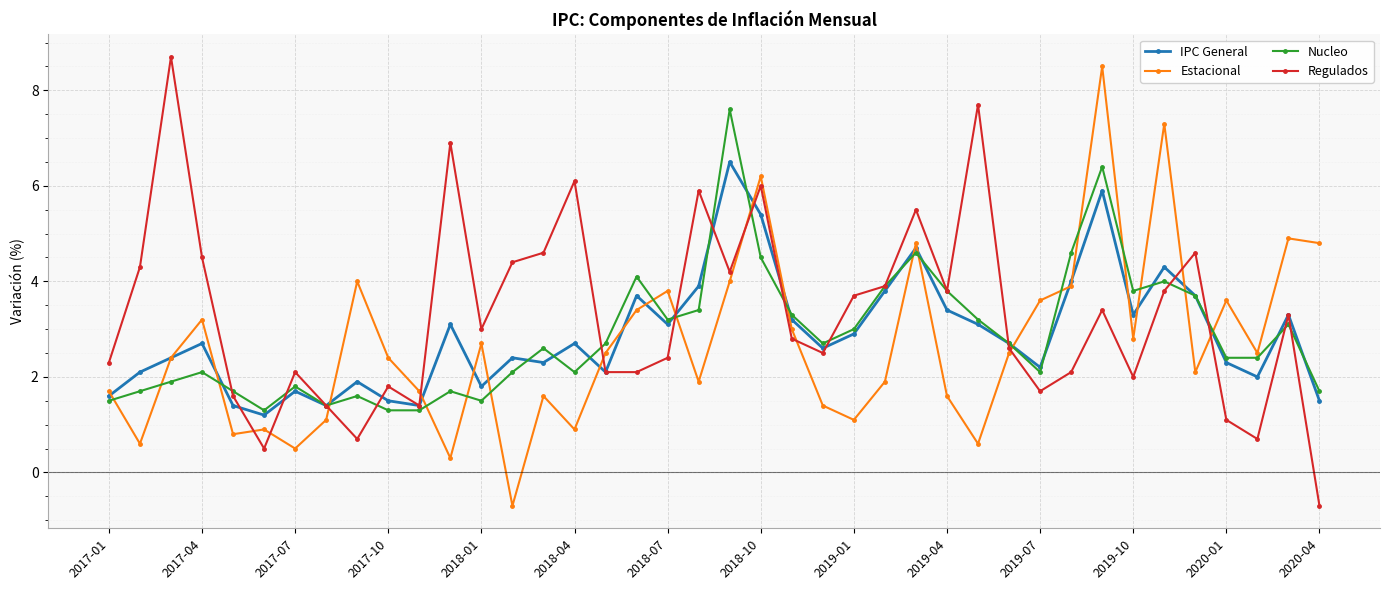

Which series has the widest spread of values?

Regulados